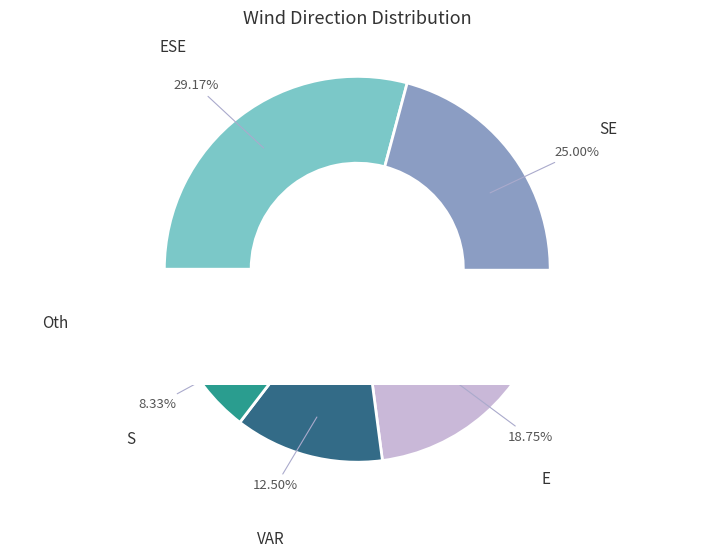

Is ESE the majority of the pie?

No